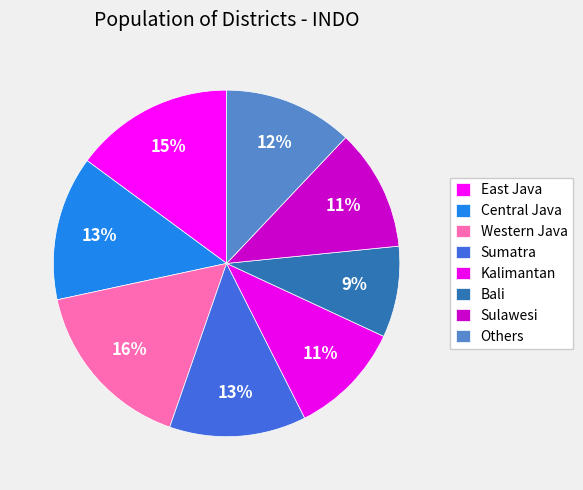

What percentage do Western Java and Central Java together represent?

29.8%